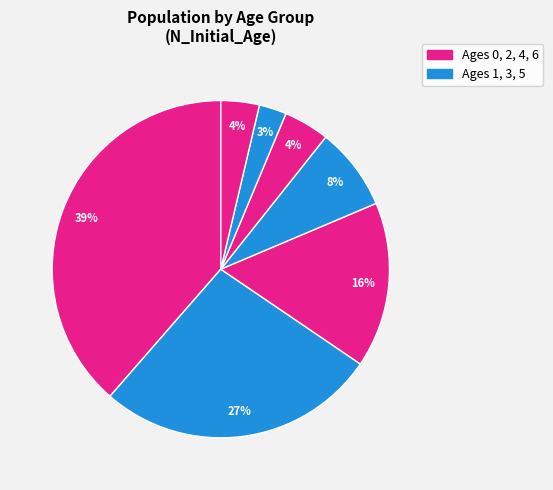

How many segments does this pie chart have?

7